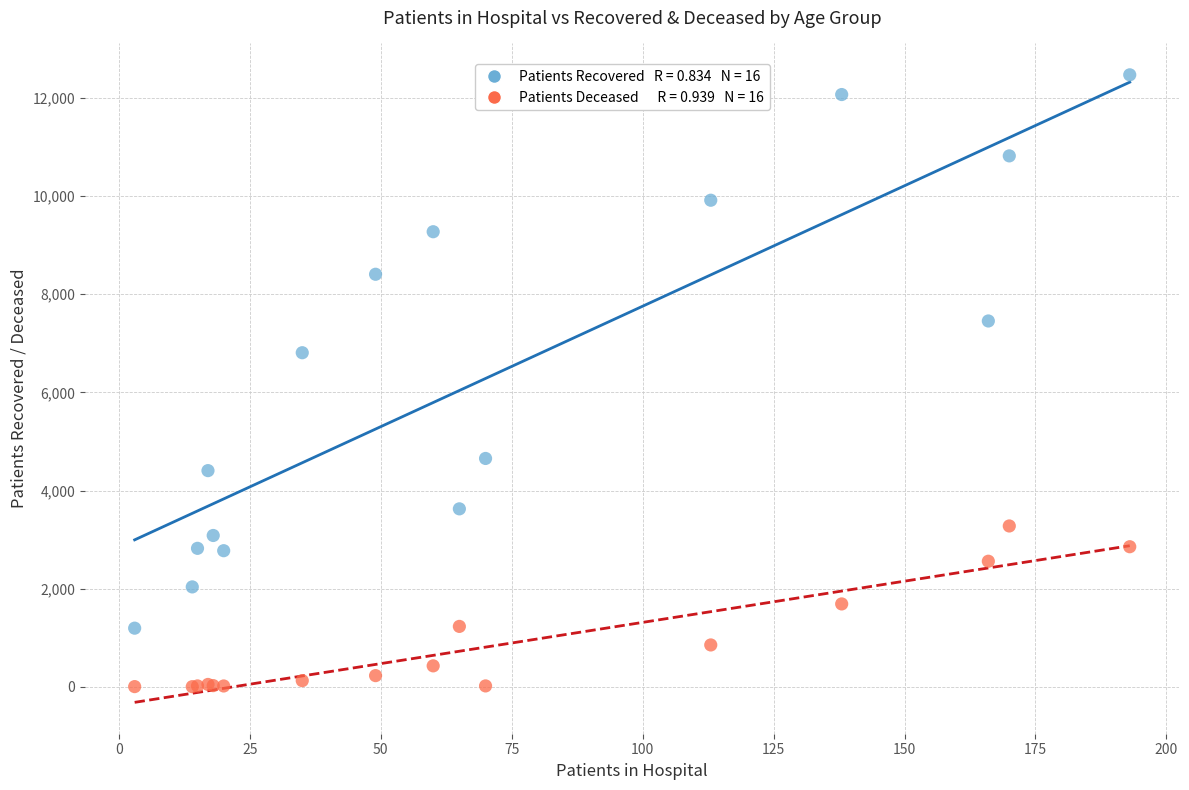

Across all series, what Y value is closest to 6238?

6809